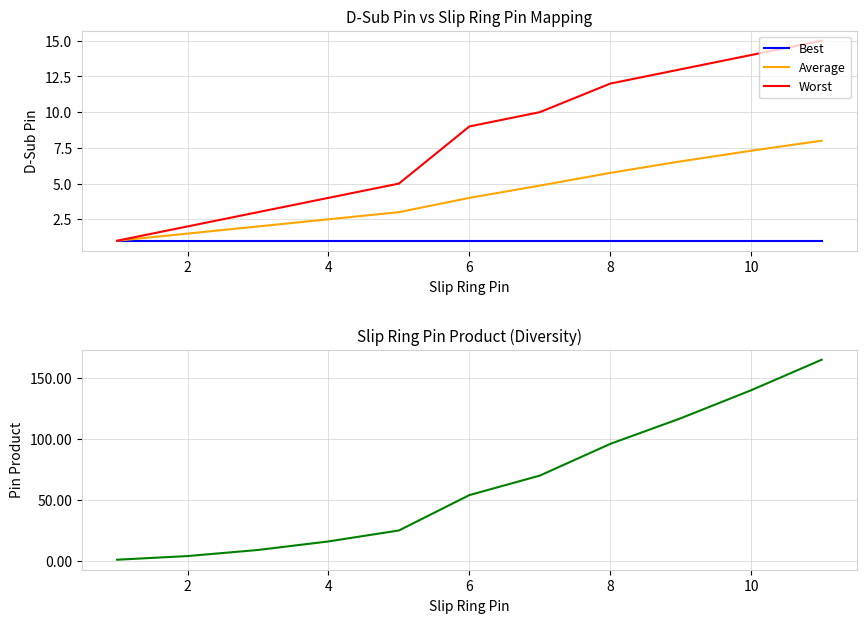

True or false: Average and Worst intersect in this chart.

False